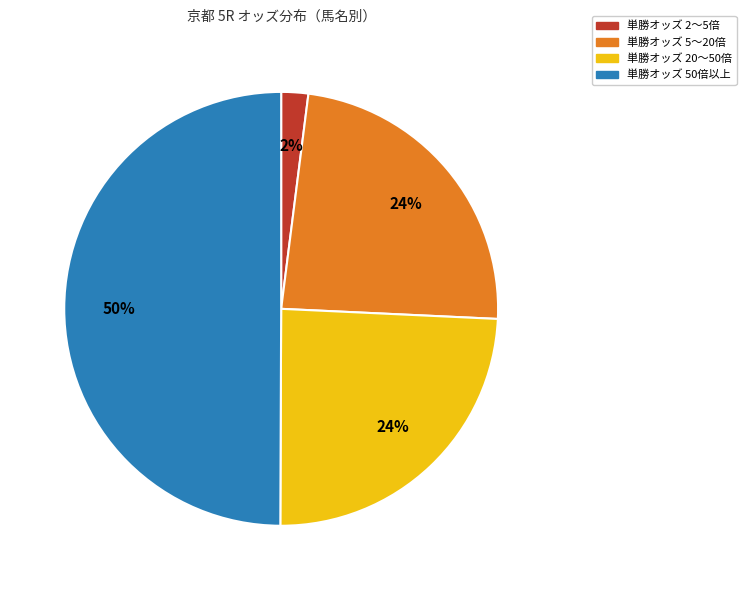

To the nearest percent, what is the difference between the largest and smallest slice percentages?

48%